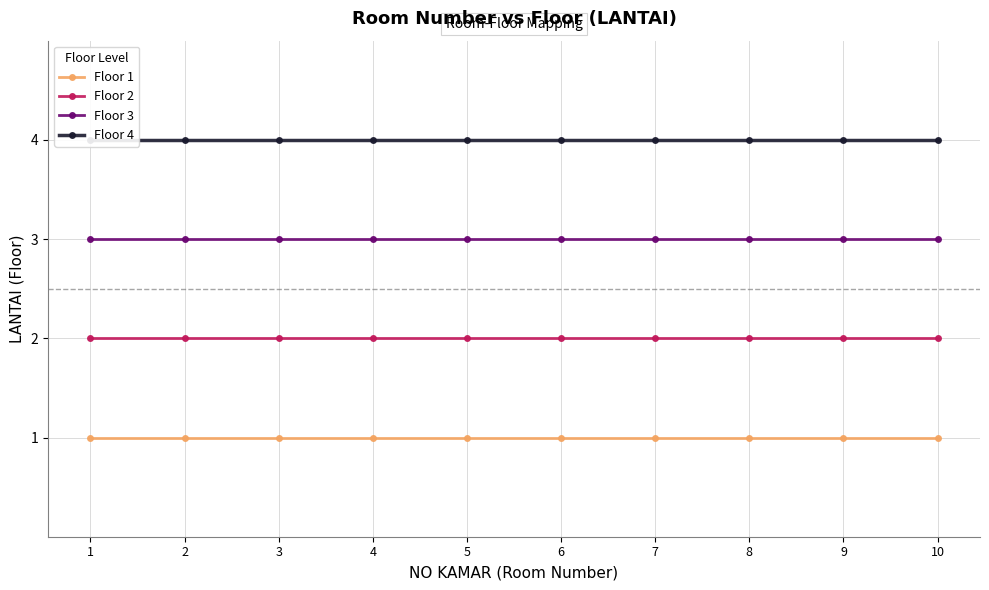

The Floor 1 series shows 1 at 10. True or false?

True